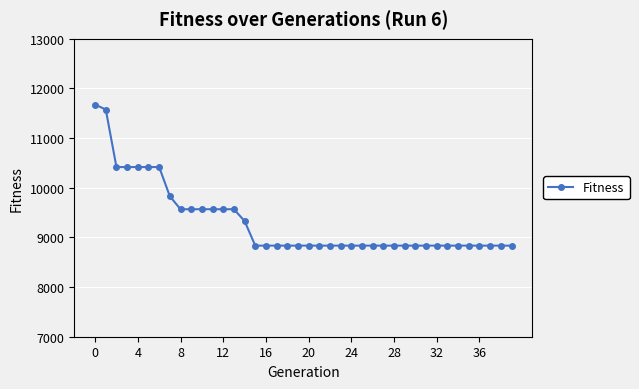

What is the value of the 20th point from the left?

8834